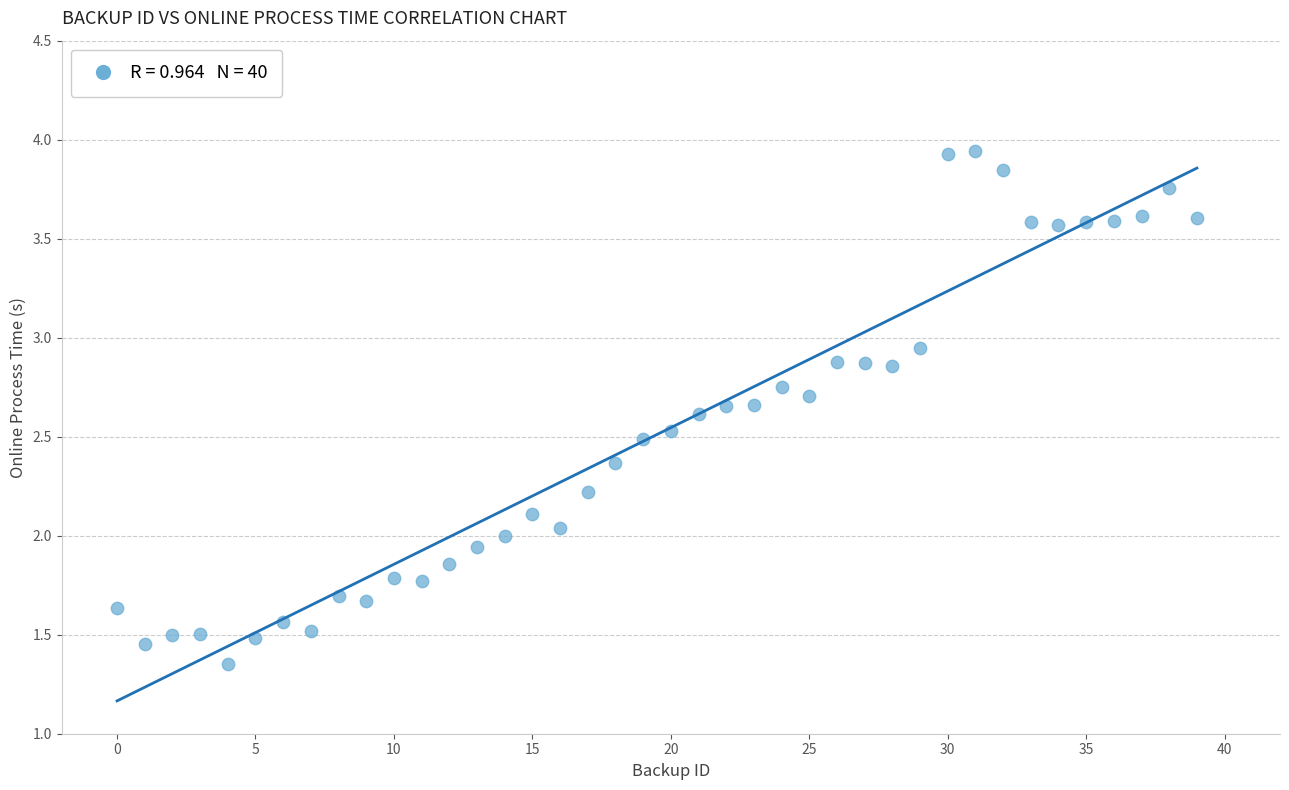

What is the range of Y values (max minus min)?

2.6